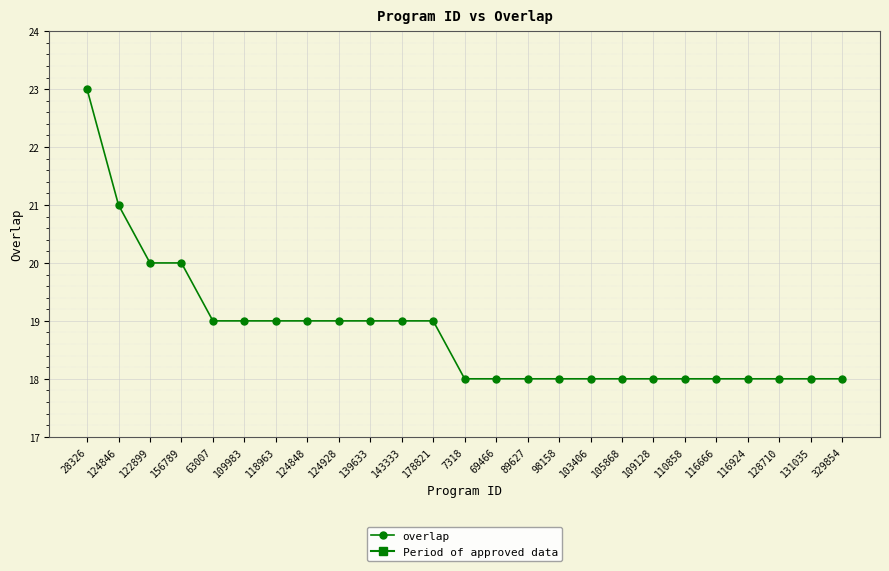

Reading right to left, transcribe all the data shown in this chart.

18	18	18	18	18	18	18	18	18	18	18	18	18	19	19	19	19	19	19	19	19	20	20	21	23